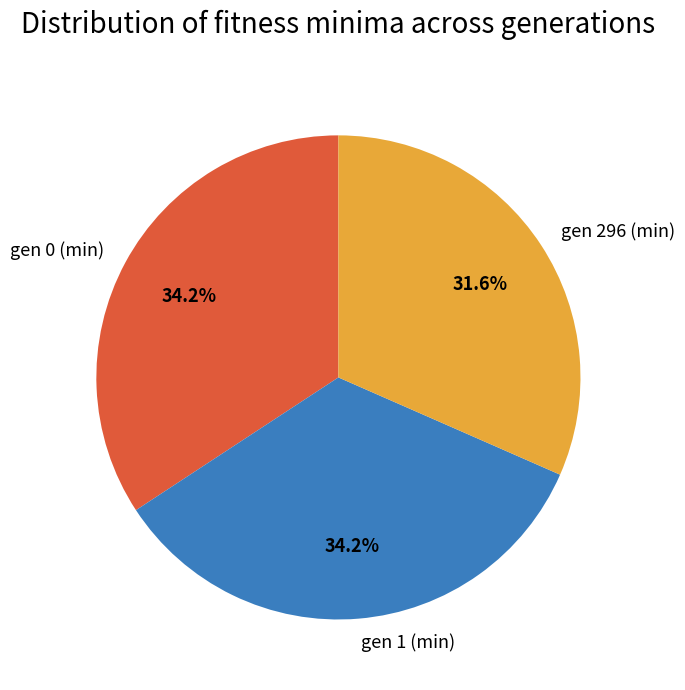

Is there any slice that represents more than half of the pie?

No